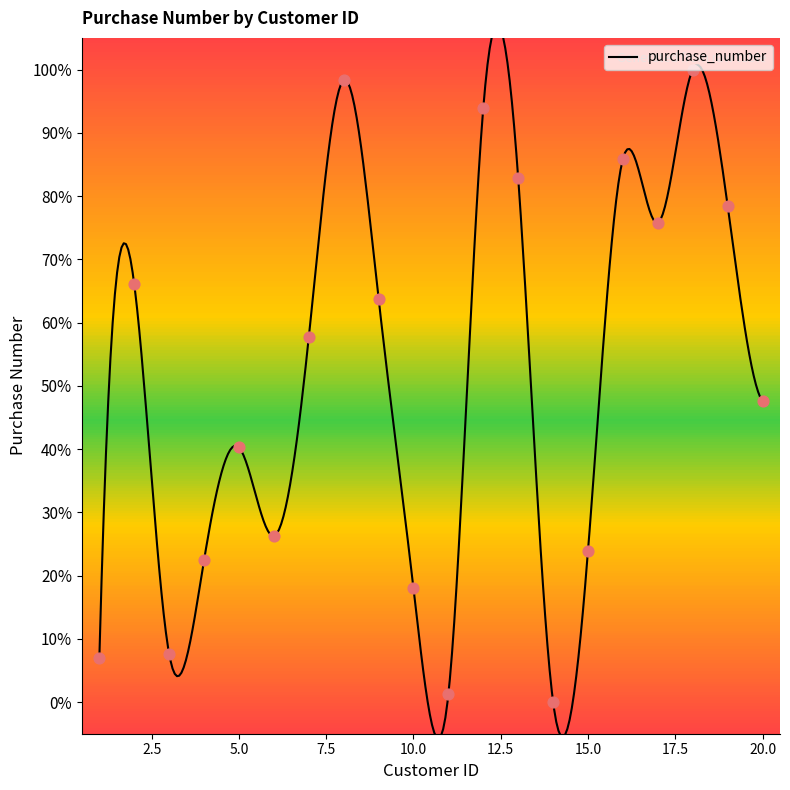

What is the change in value from 8 to 17?

-22.6